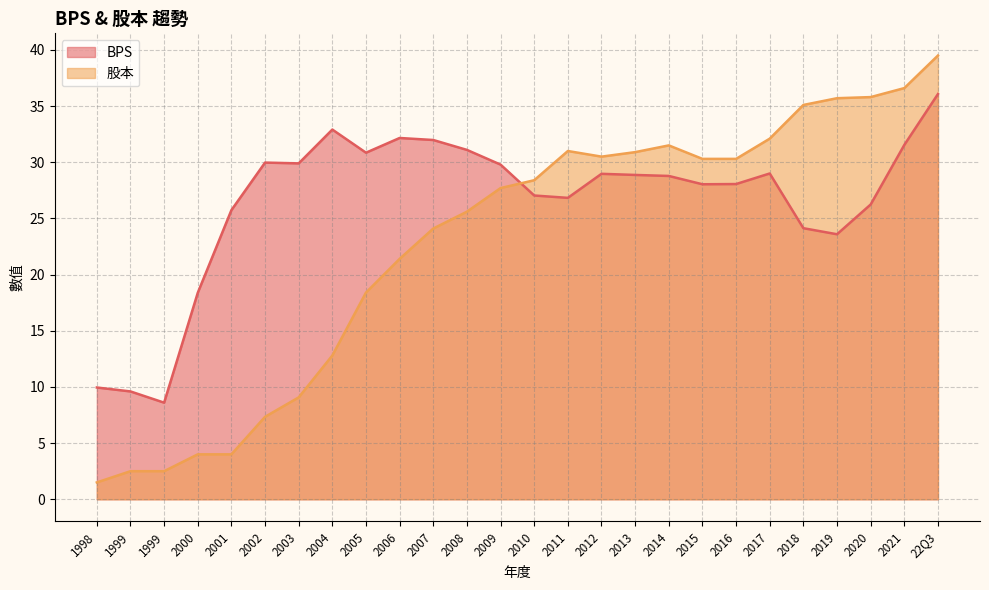

Which series ends up on top after the final intersection of BPS and 股本?

股本